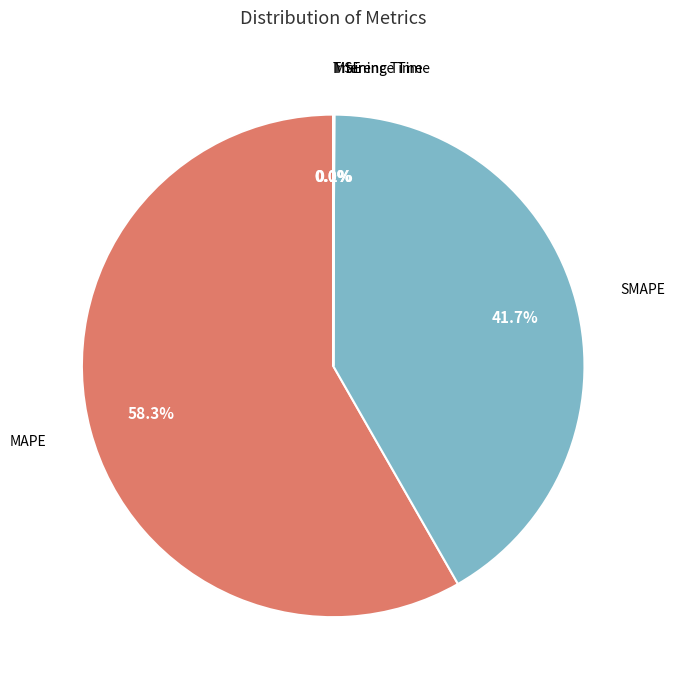

Does any single category account for the majority?

Yes